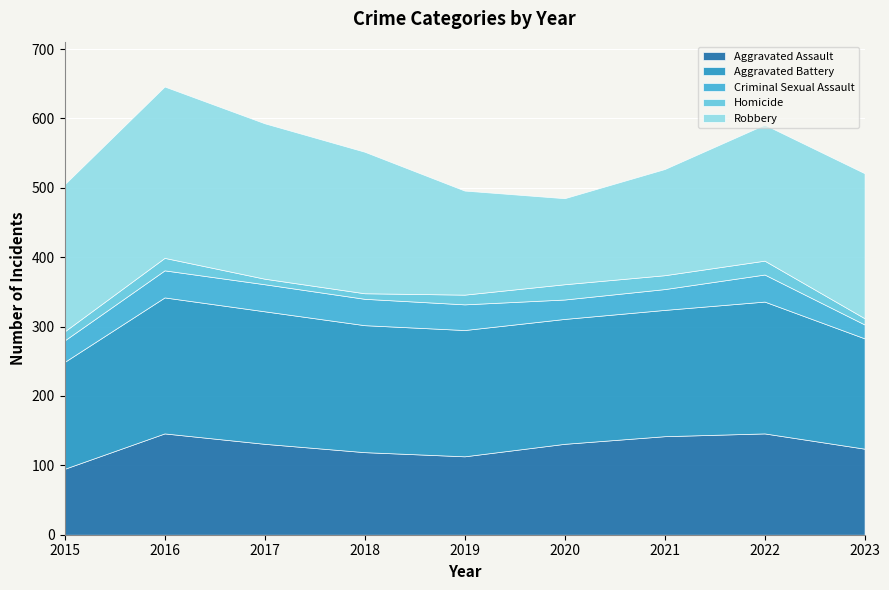

How many series are shown in this chart?

5